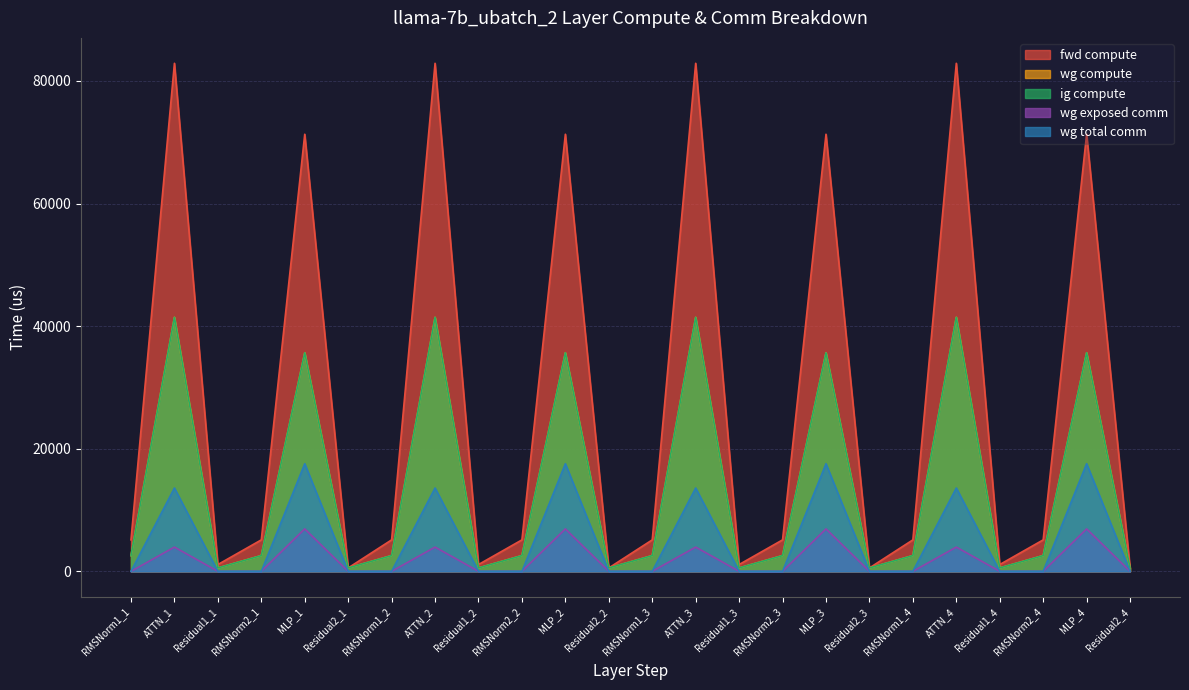

What is the approximate value of ig compute at MLP_4?

35654.9